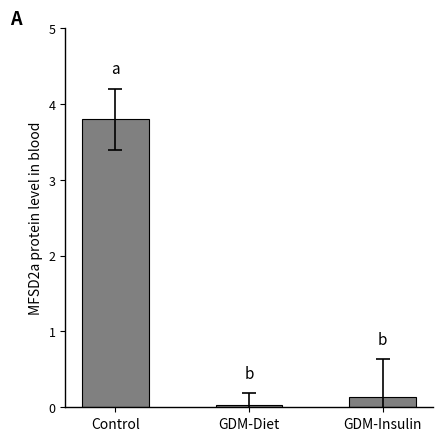

Where is the data nearest to the value 1?

GDM-Insulin